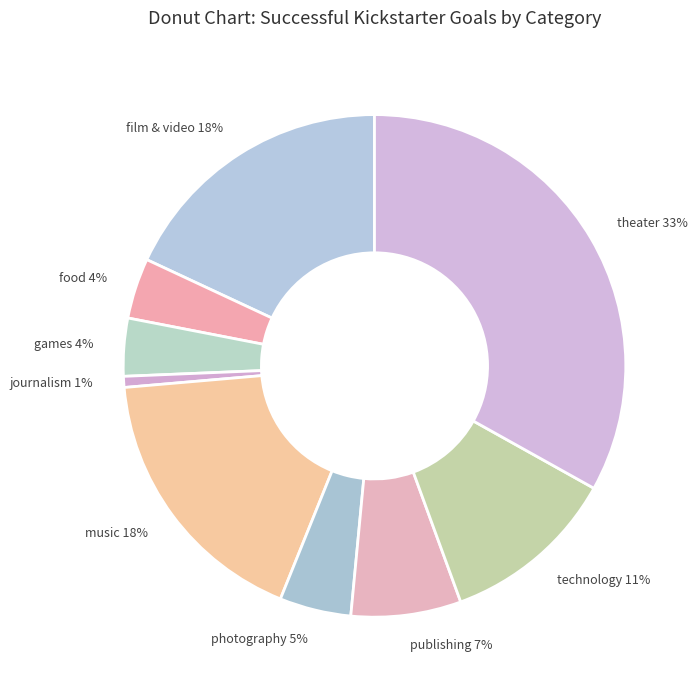

Is it true that film & video is 18% of the pie?

True